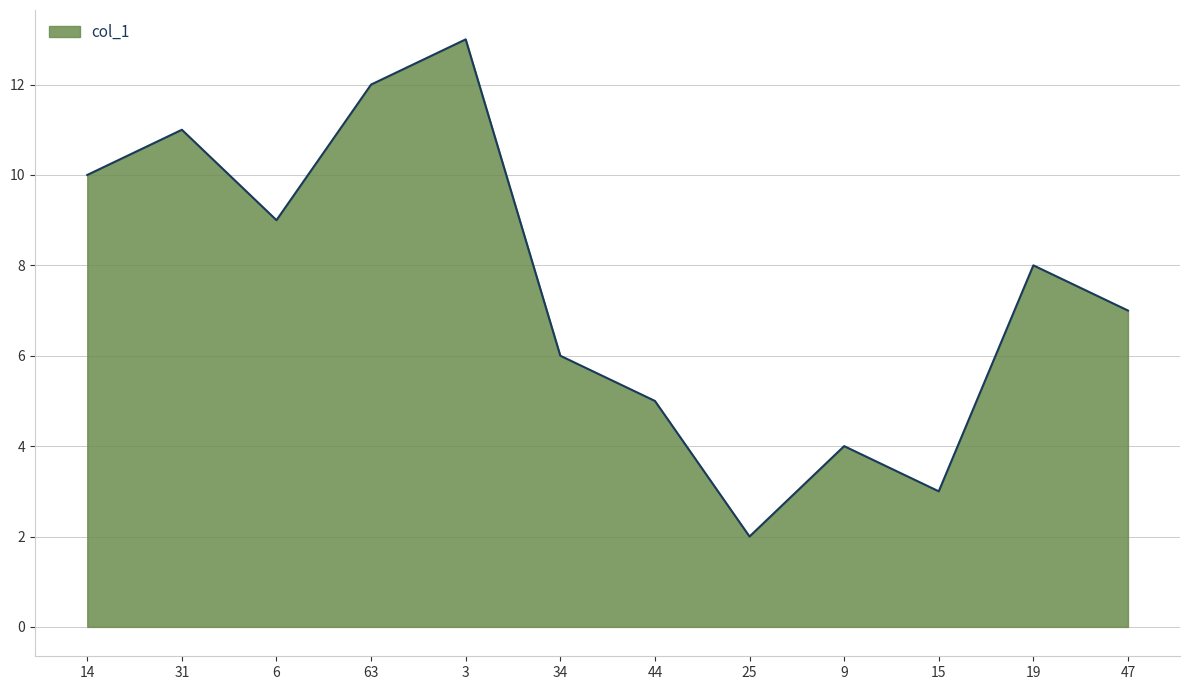

At which category does the data reach its first local valley?

6